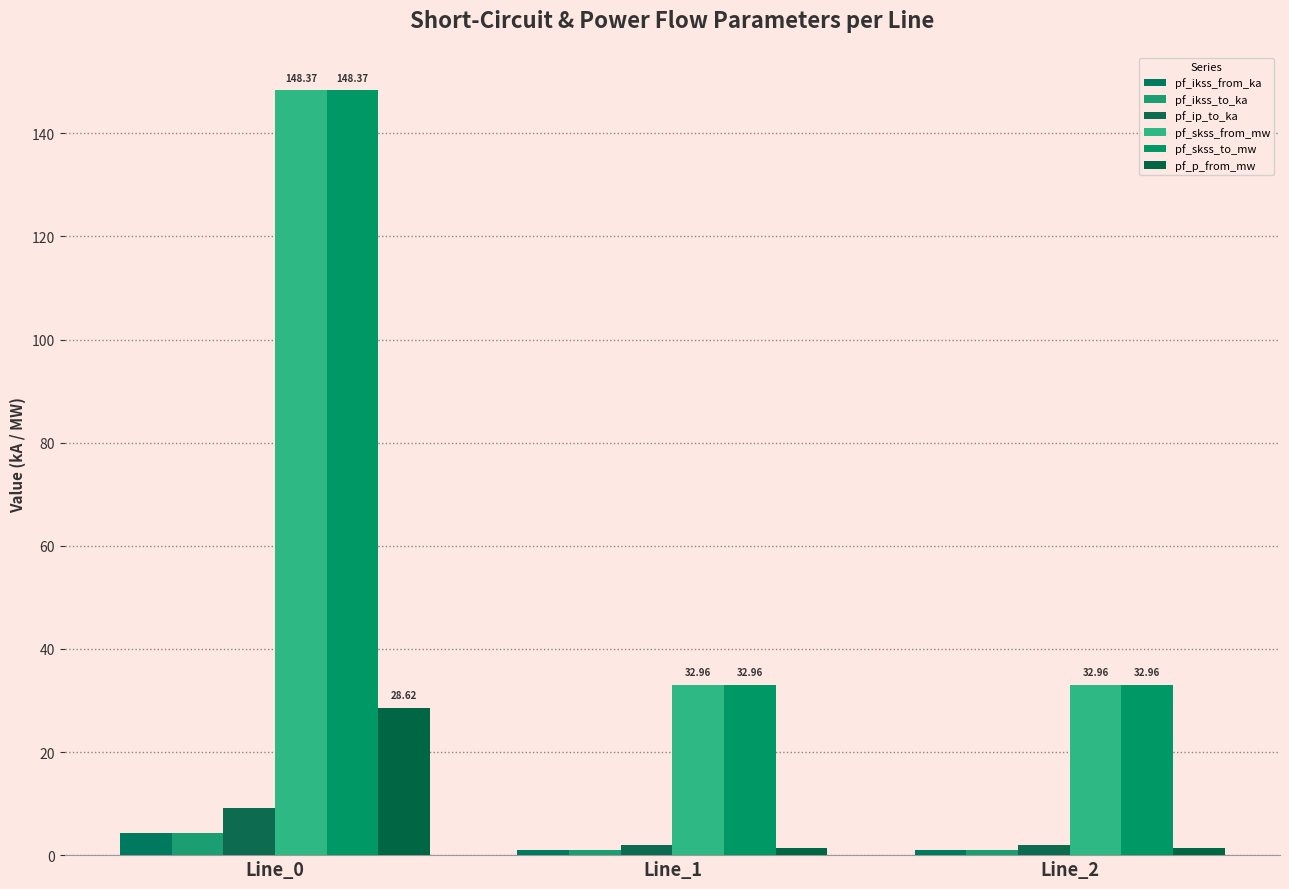

What is the value of the pf_p_from_mw bar at the 3rd from the left?

1.4